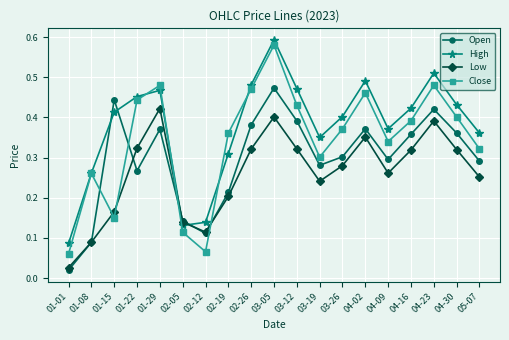

Is the value of High at 01-29 greater than the value of Open at 01-22?

Yes